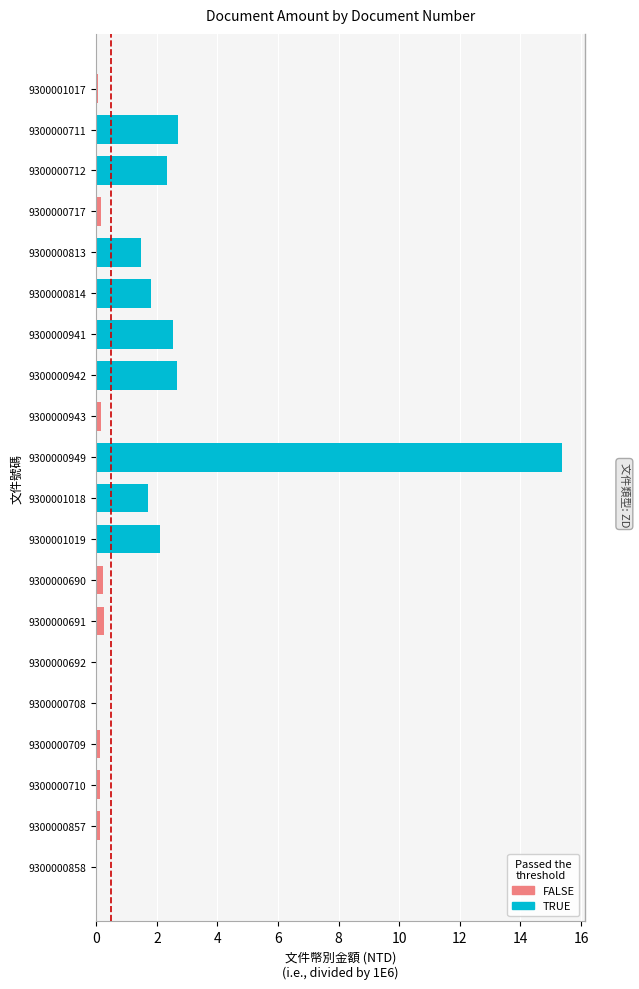

Are the bars grouped side by side (vs. stacked)?

No